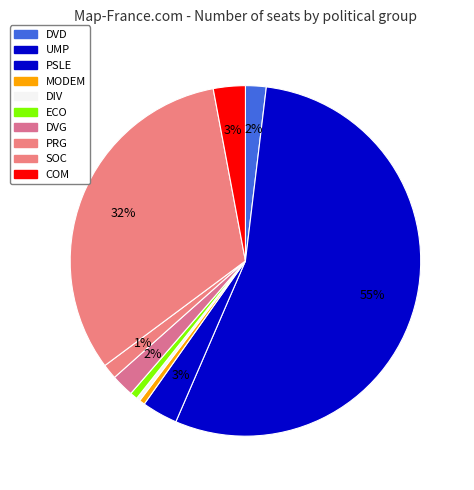

True or false: PSLE accounts for 3% of the total.

True